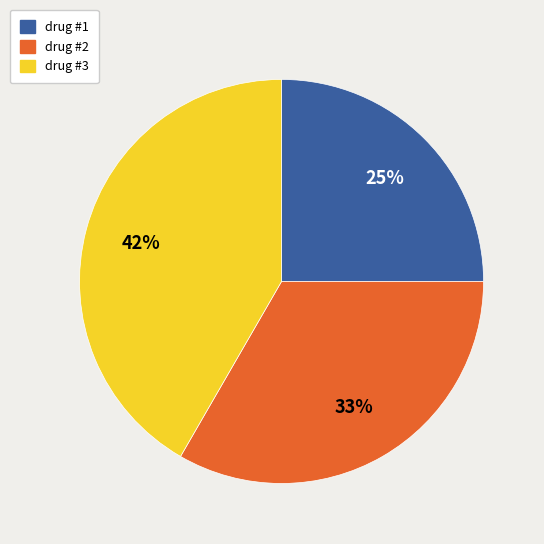

Does drug #3 represent more than half of the total?

No